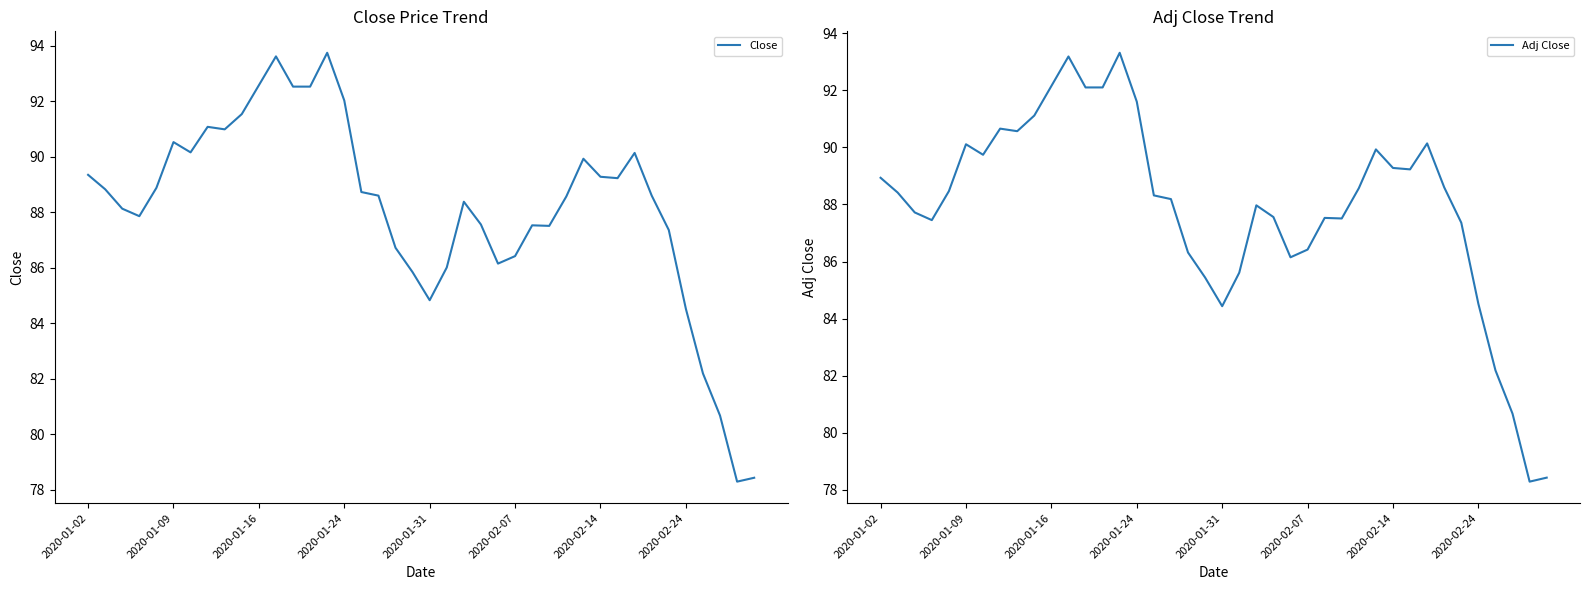

How many lines are shown in the chart?

2